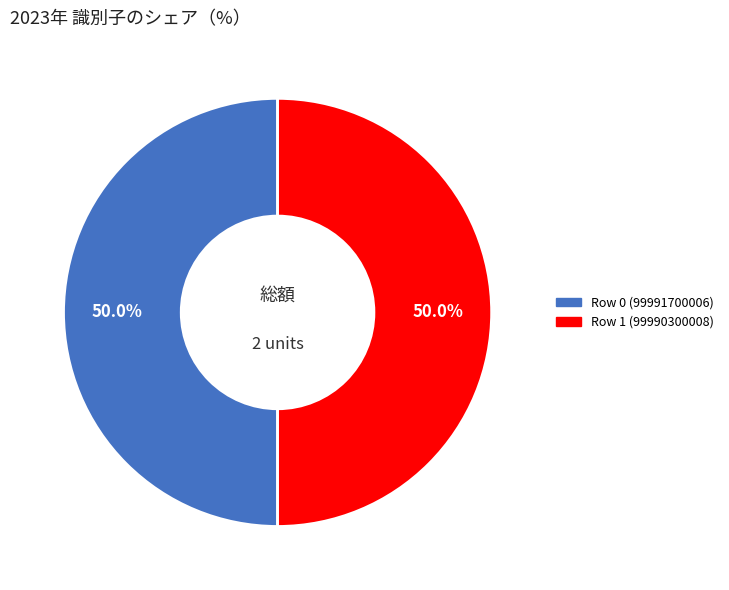

Is it true that Row 1 (99990300008) is 59% of the pie?

False